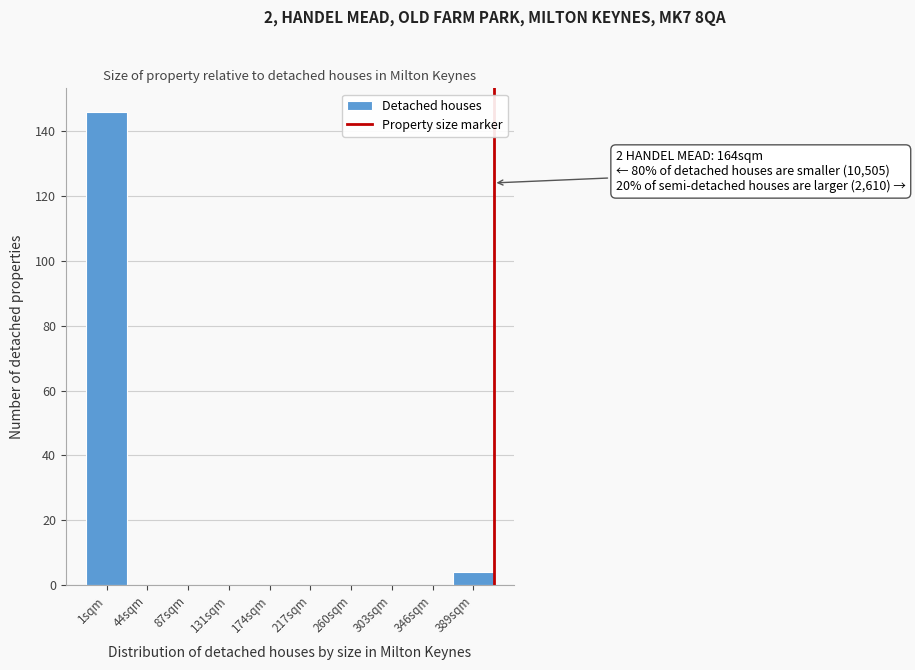

Reading left to right, what are all the values shown in this chart?

1sqm=146	44sqm=0	87sqm=0	131sqm=0	174sqm=0	217sqm=0	260sqm=0	303sqm=0	346sqm=0	389sqm=4